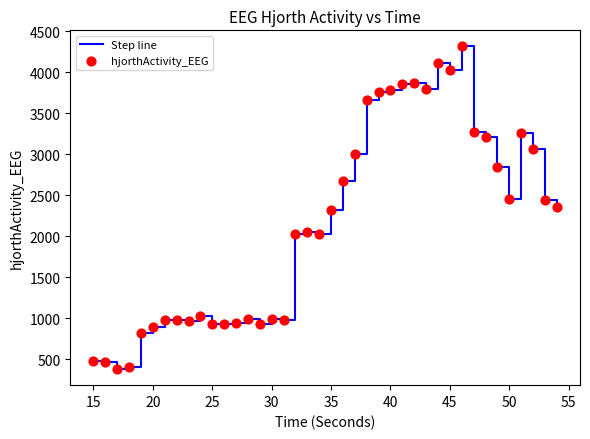

What is the minimum value shown in the chart?

382.5